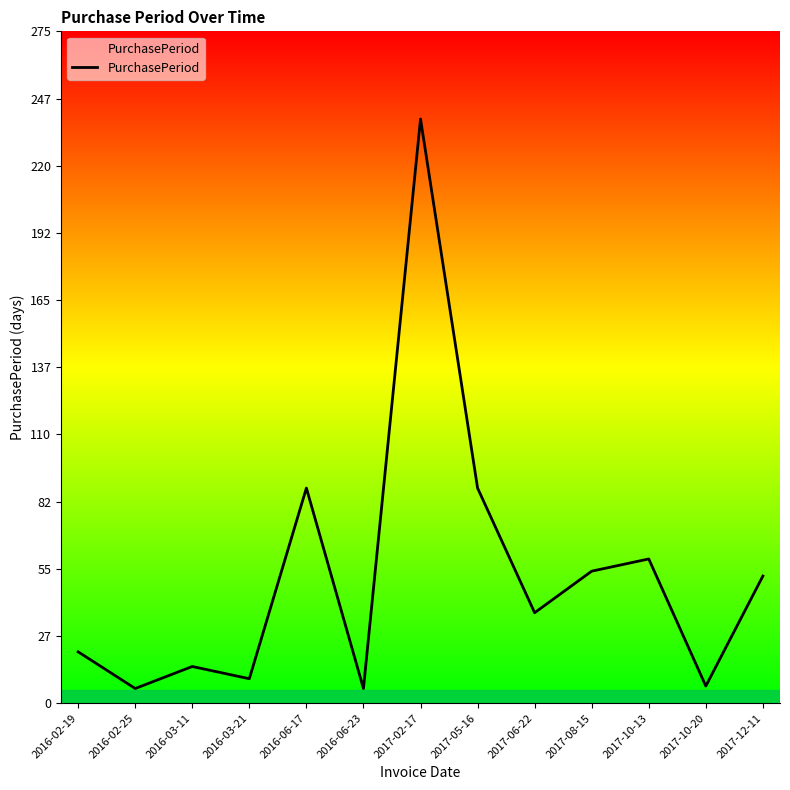

What is the maximum value shown in the chart?

239